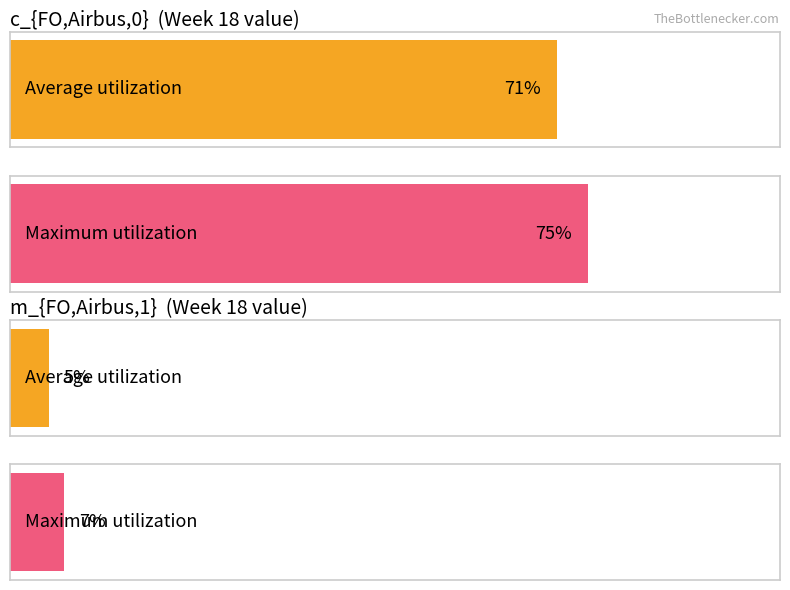

Which series has the largest range (max minus min)?

c_{FO,Airbus,0}